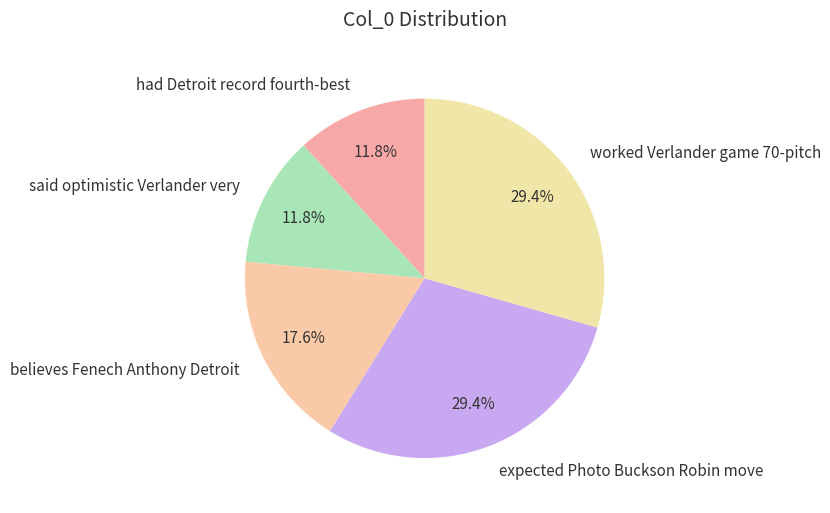

To the nearest percent, what is the average slice percentage?

20%